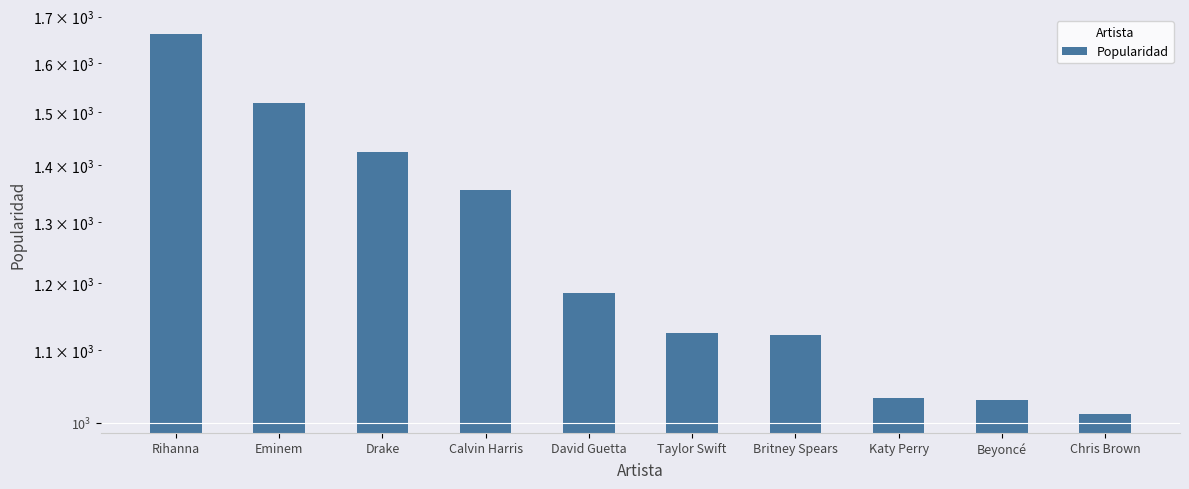

What is the ratio of the value at Drake to the value at Rihanna?

0.9